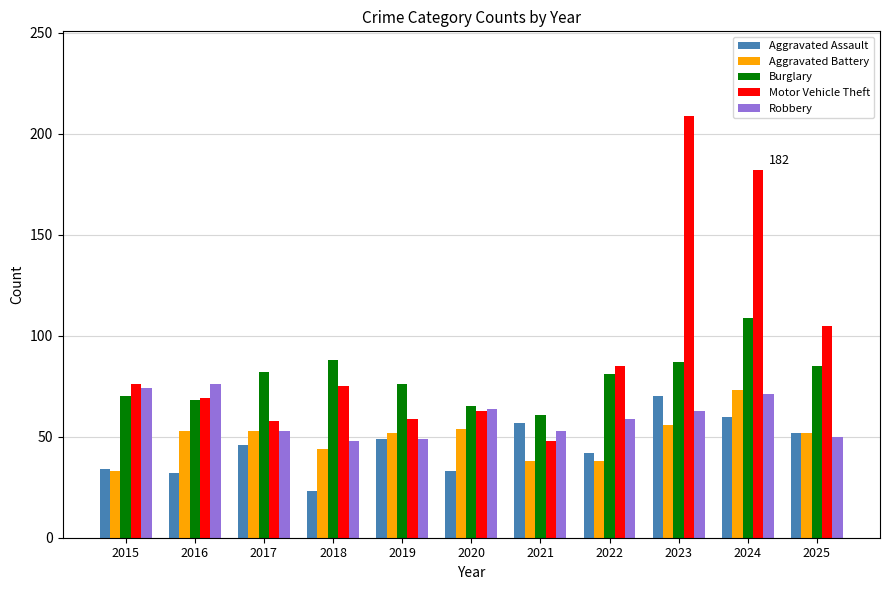

What is the average value of the Aggravated Battery series?

50